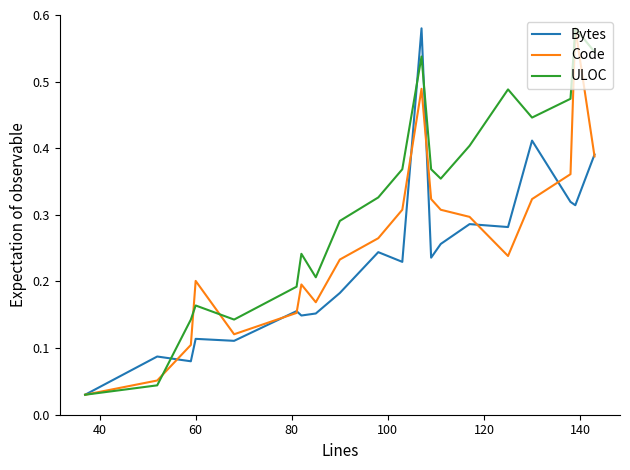

List the series in order of their overall mean, lowest first.

Bytes, Code, ULOC